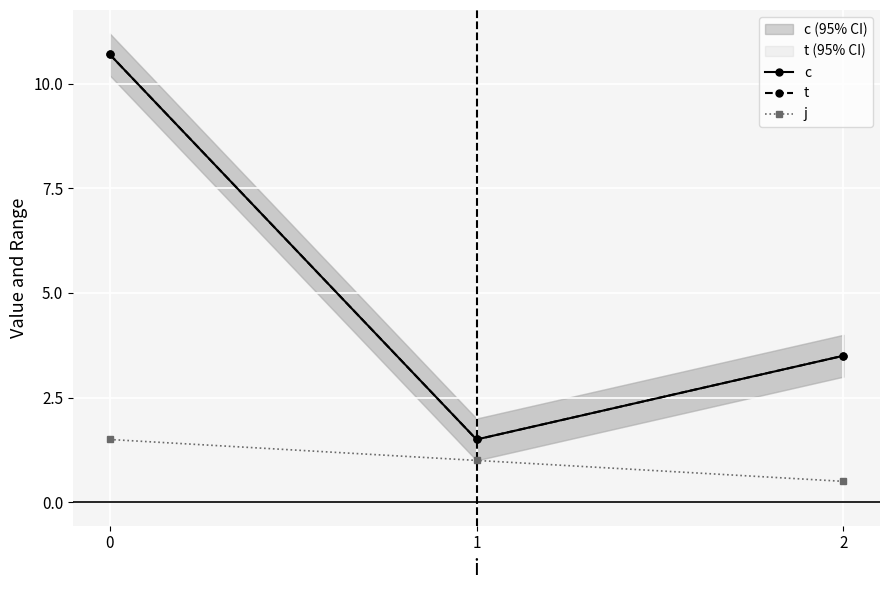

What is the average value of the c series?

5.2